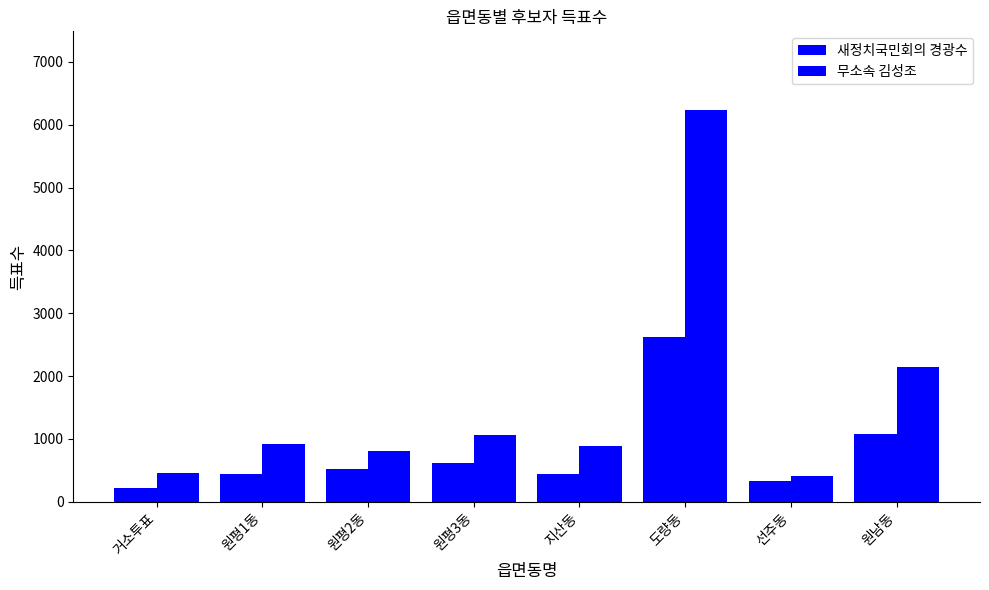

List the labels in order of 무소속 김성조 value, smallest first.

선주동, 거소투표, 원평2동, 지산동, 원평1동, 원평3동, 원남동, 도량동